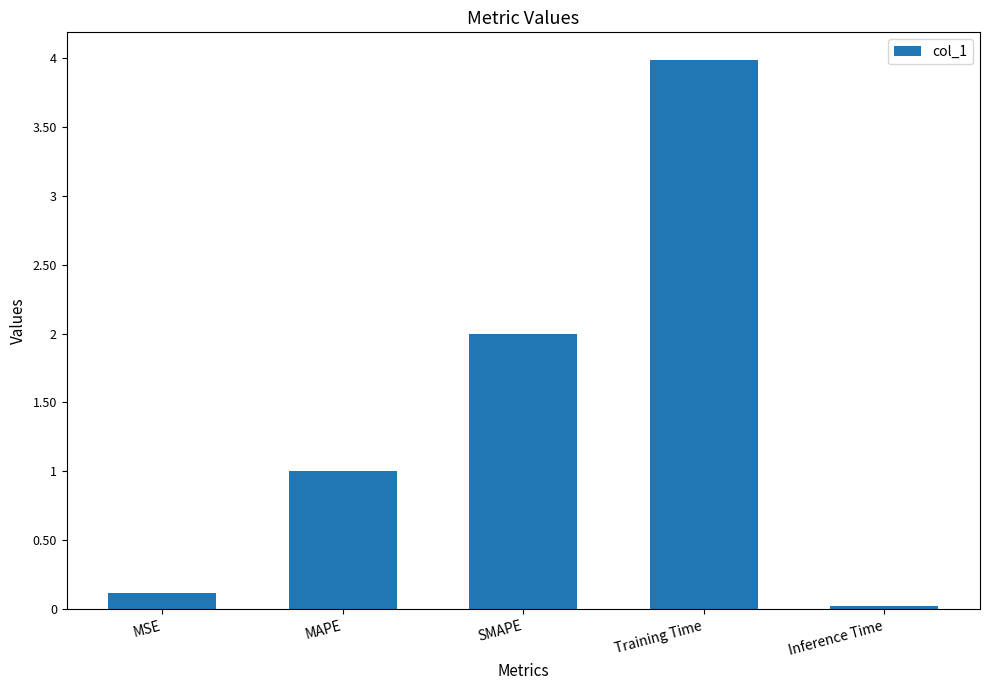

Is it true that the value at Training Time is 4.0?

True